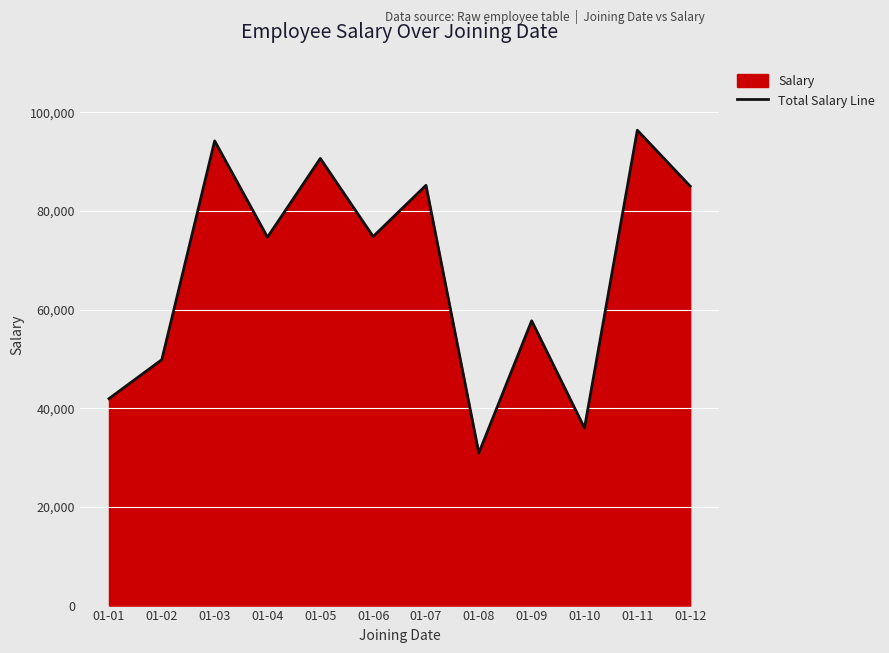

What is the maximum value shown in the chart?

96371